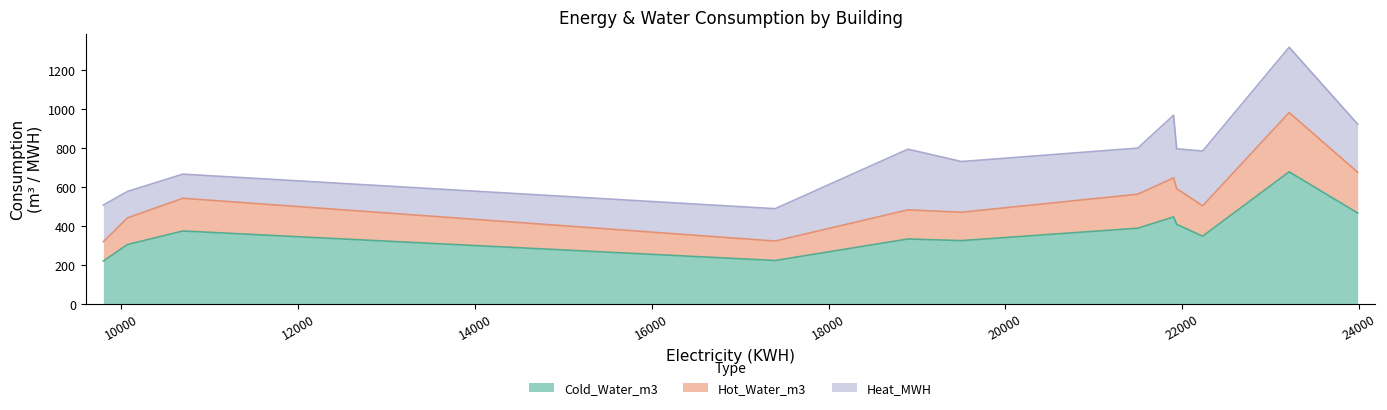

List the labels in order of Heat_MWH value, largest first.

23210, 21903, 18898, 22231, 19503, 23985, 21498, 21938, 9797, 17396, 10069, 10697